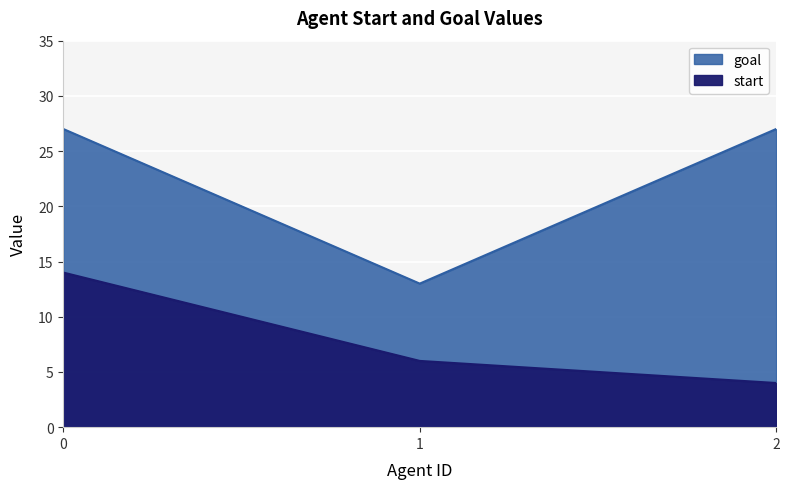

What is the difference between the maximum and minimum values in the goal series?

14